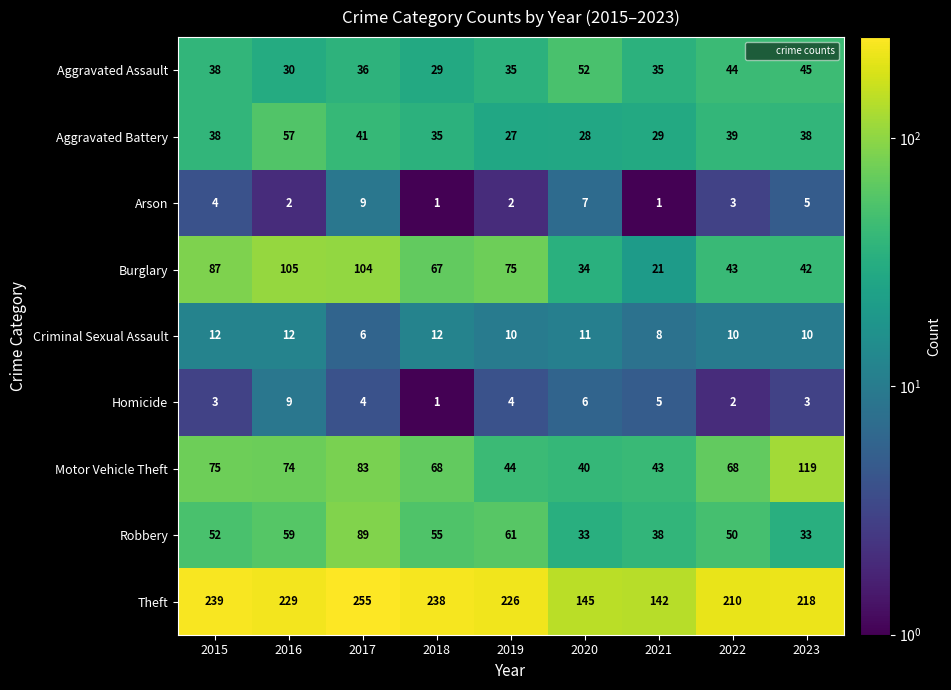

Count the number of categories in the chart.

9